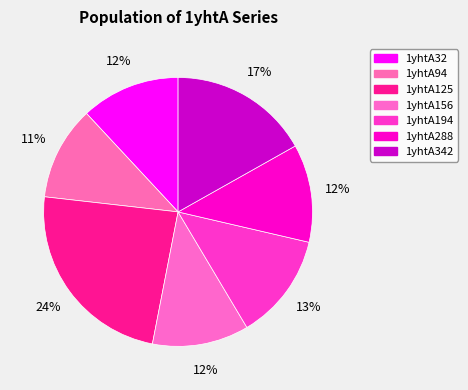

How many segments does this pie chart have?

7